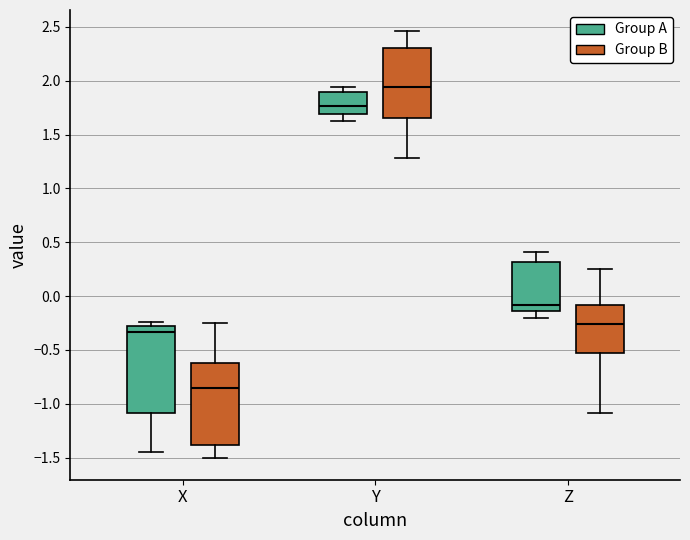

Reading left to right, read every box against the y-axis: the position of its median line, the range the box covers, and the ends of its whiskers. The values are not printed on the chart, so give them approximately, as read against the axis.

X (Group A): median -0.35, box -1.10 to -0.25, whiskers -1.45 to -0.25 (just above the box's upper edge)
X (Group B): median -0.85, box -1.40 to -0.60, whiskers -1.50 to -0.25
Y (Group A): median 1.75, box 1.70 to 1.90, whiskers 1.65 to 1.95
Y (Group B): median 1.95, box 1.65 to 2.30, whiskers 1.30 to 2.45
Z (Group A): median -0.10, box -0.15 to 0.30, whiskers -0.20 to 0.40
Z (Group B): median -0.25, box -0.50 to -0.10, whiskers -1.10 to 0.25